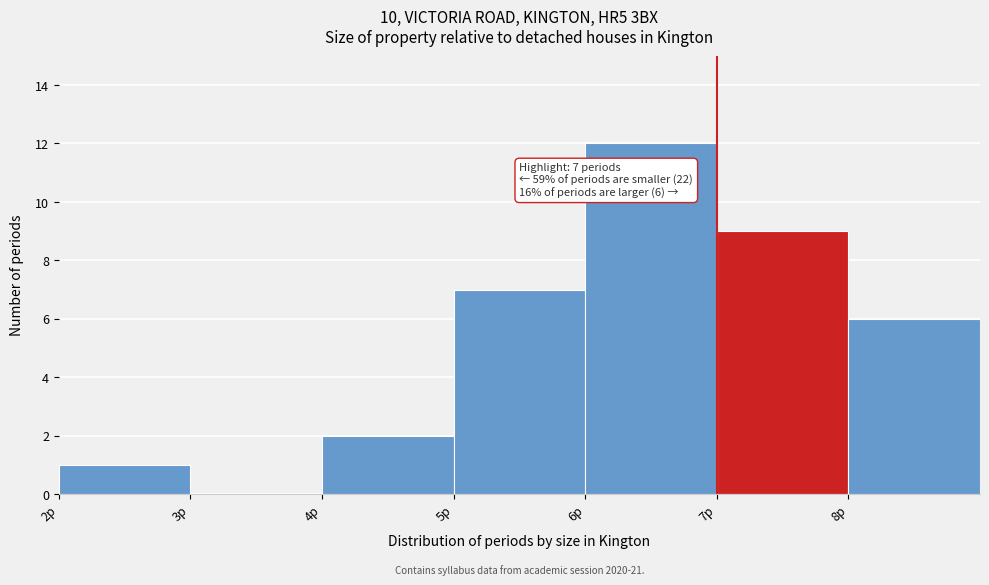

Over which range of the x-axis is the bar tallest?

6 to 7